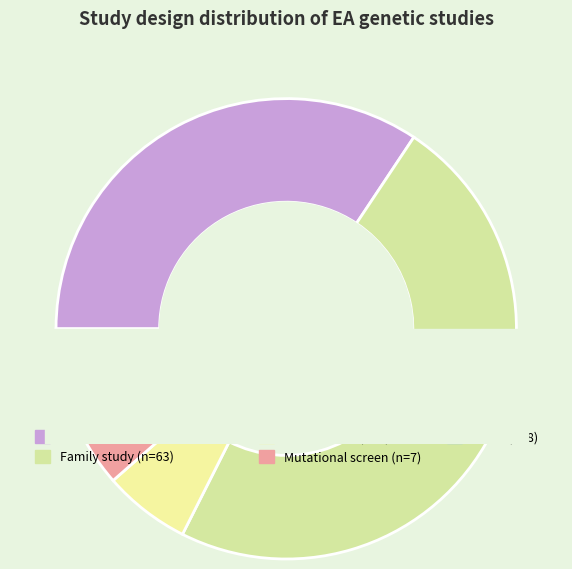

What is the ratio of the value at Mutational screen to the value at Family study?

0.1